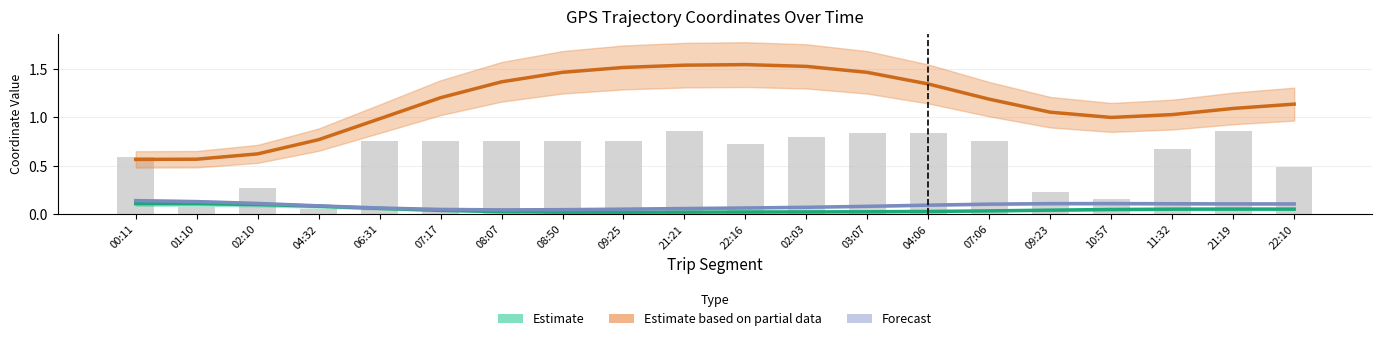

What is the sum of the Estimate values at 07:06 and 21:21?

0.1